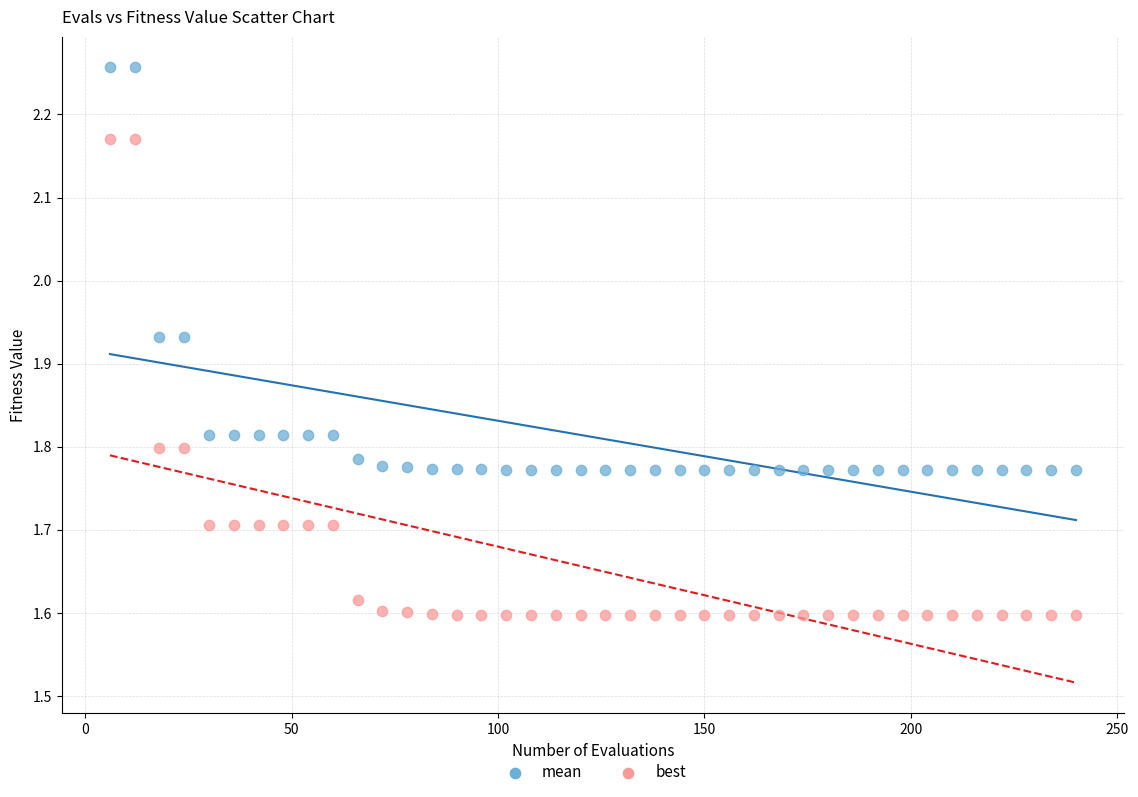

Which series contains the lowest Y value?

best